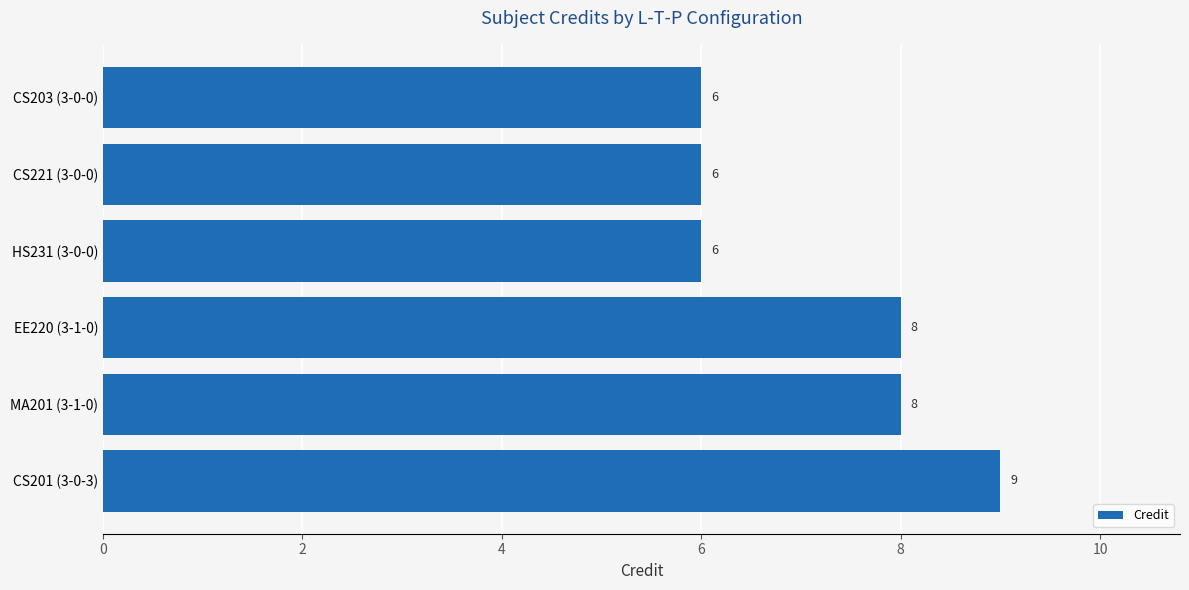

How many bars are there in total?

6